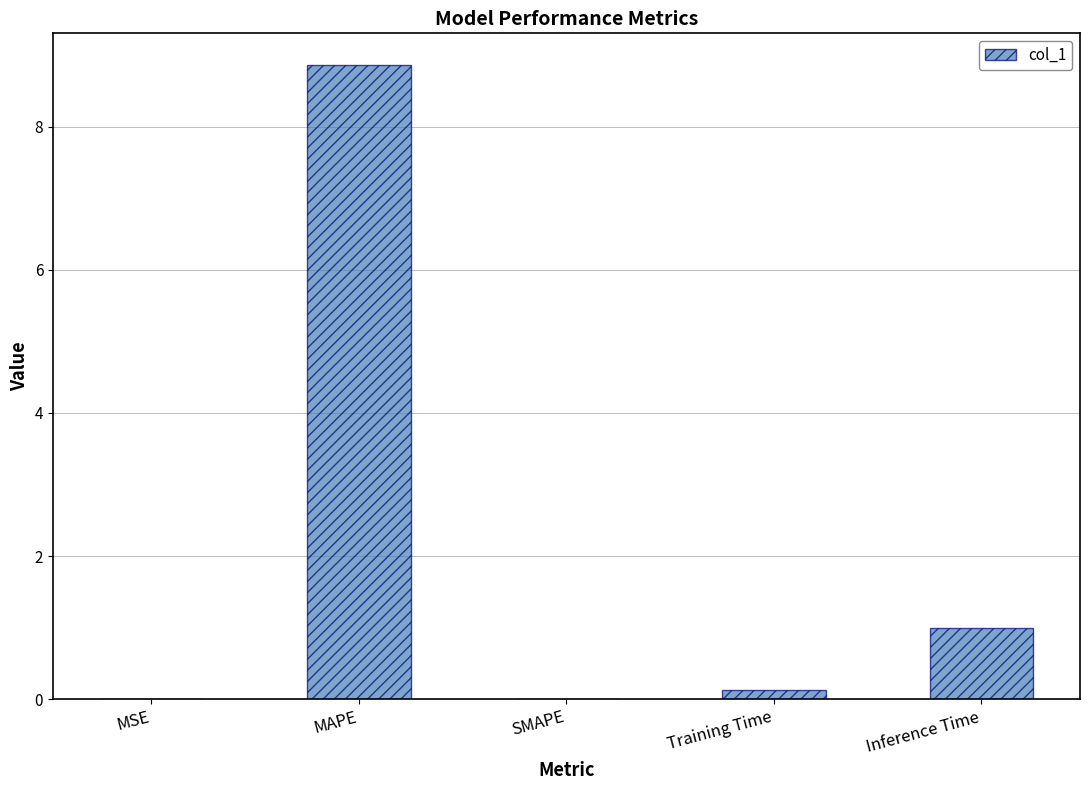

What is the average value?

2.0